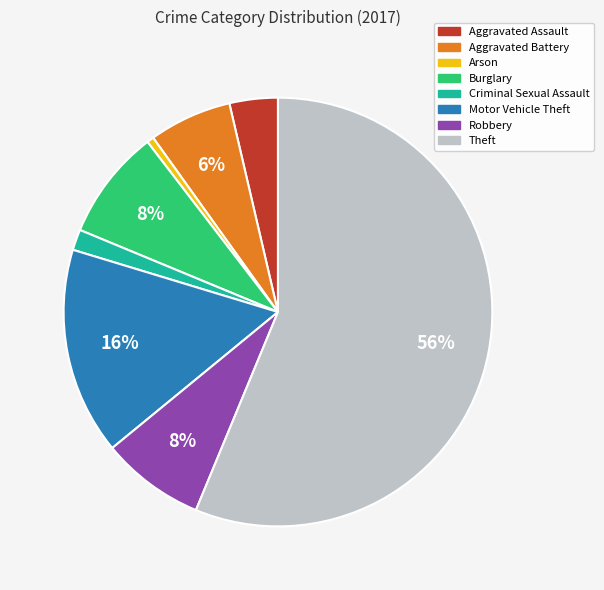

Which has a higher value, Arson or Theft?

Theft